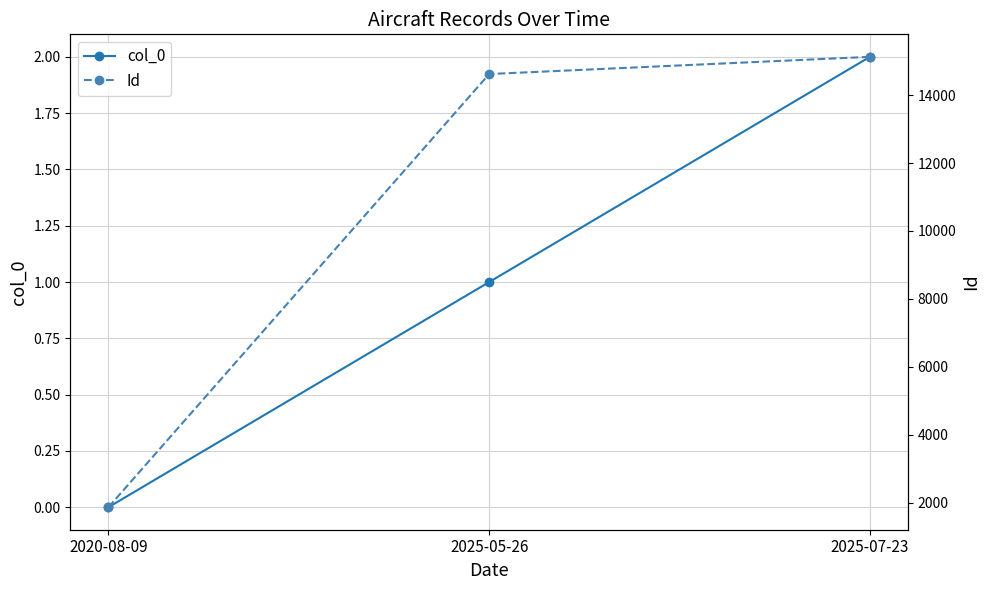

Which series has the largest range (max minus min)?

Id